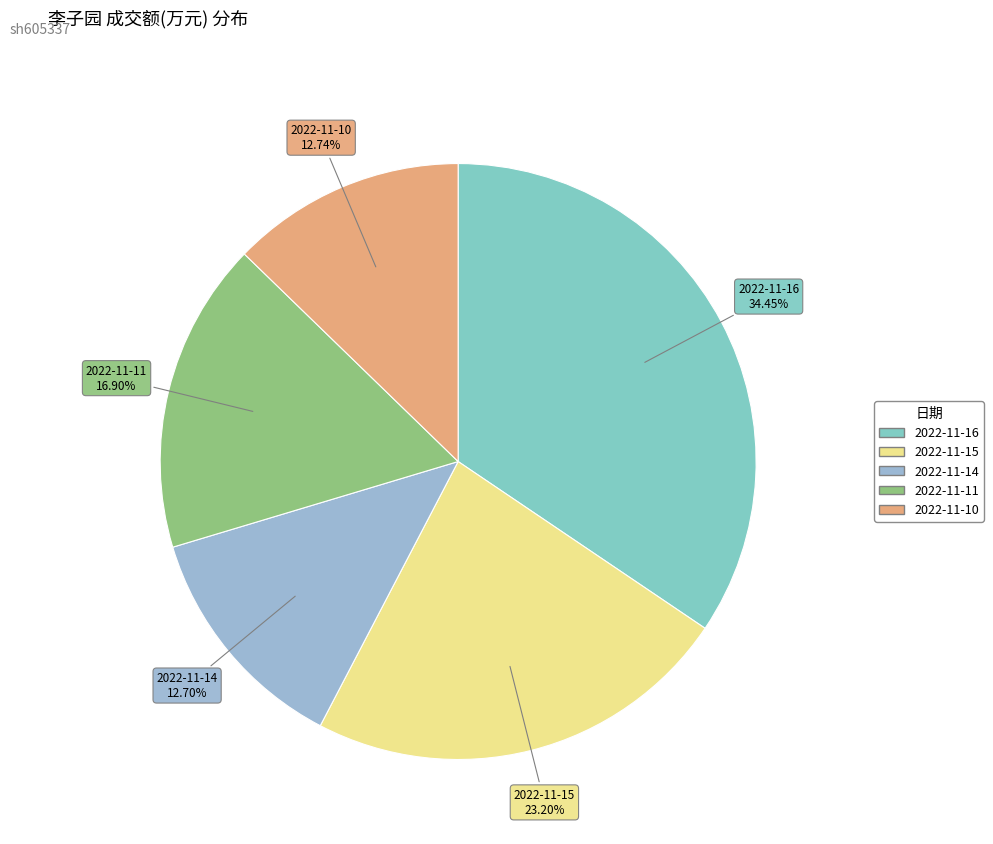

Is there any slice that represents more than half of the pie?

No